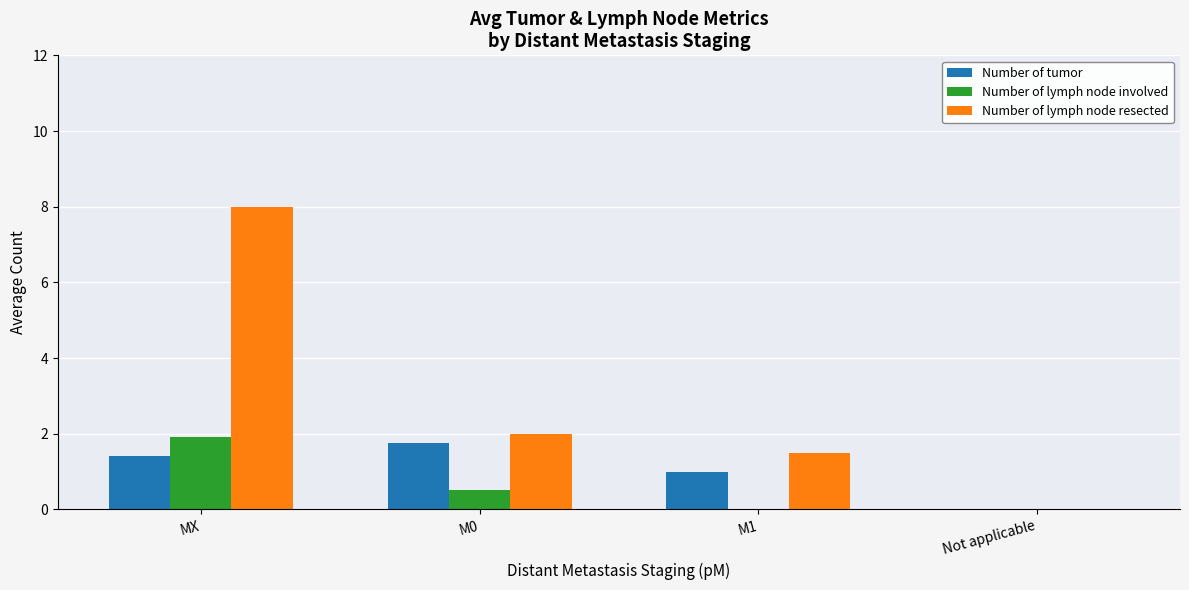

Which series changed the most between MX and Not applicable?

Number of lymph node resected